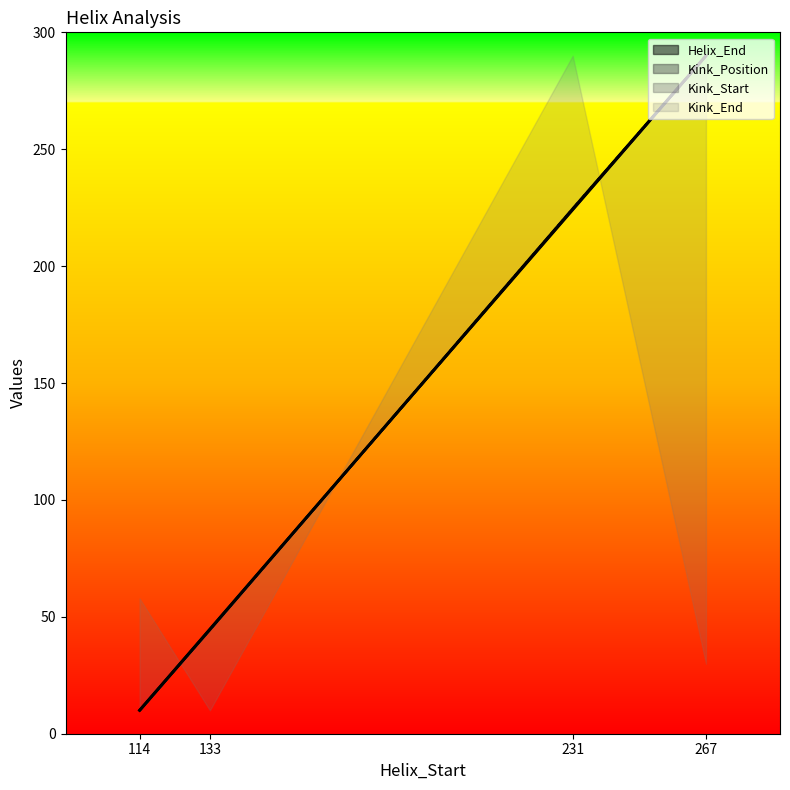

Count the number of categories in the chart.

4